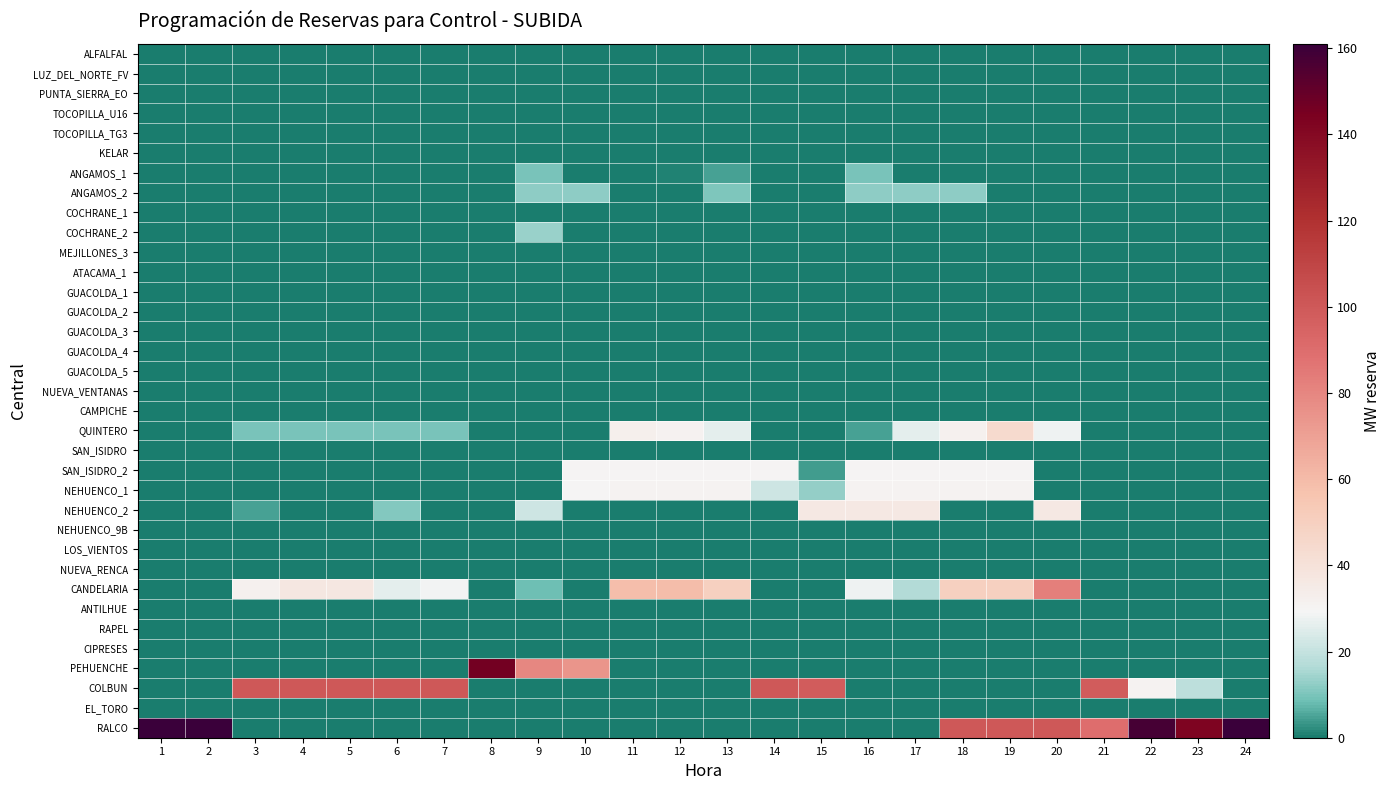

List the series in order of their peak value, lowest first.

ALFALFAL, LUZ_DEL_NORTE_FV, PUNTA_SIERRA_EO, TOCOPILLA_U16, TOCOPILLA_TG3, KELAR, COCHRANE_1, MEJILLONES_3, ATACAMA_1, GUACOLDA_1, GUACOLDA_2, GUACOLDA_3, GUACOLDA_4, GUACOLDA_5, NUEVA_VENTANAS, CAMPICHE, SAN_ISIDRO, NEHUENCO_9B, LOS_VIENTOS, NUEVA_RENCA, ANTILHUE, RAPEL, CIPRESES, EL_TORO, ANGAMOS_1, ANGAMOS_2, COCHRANE_2, SAN_ISIDRO_2, NEHUENCO_1, NEHUENCO_2, QUINTERO, CANDELARIA, COLBUN, PEHUENCHE, RALCO